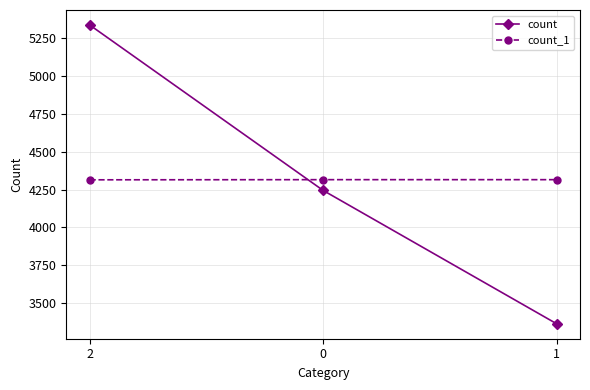

What is the value of the count_1 point at the 2nd from the left?

4315